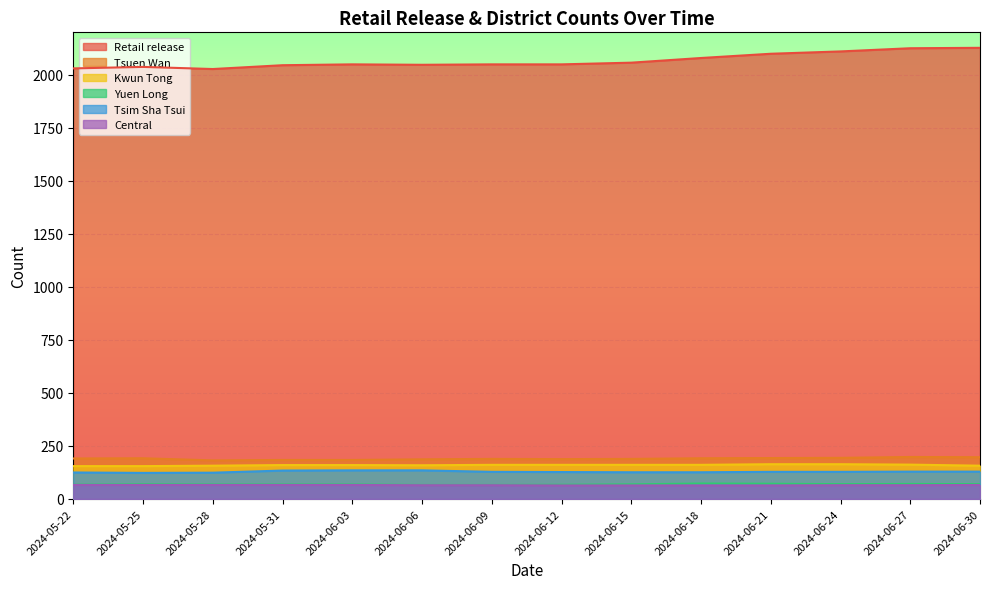

Which series changed the most between 2024-05-22 and 2024-06-03?

Retail release